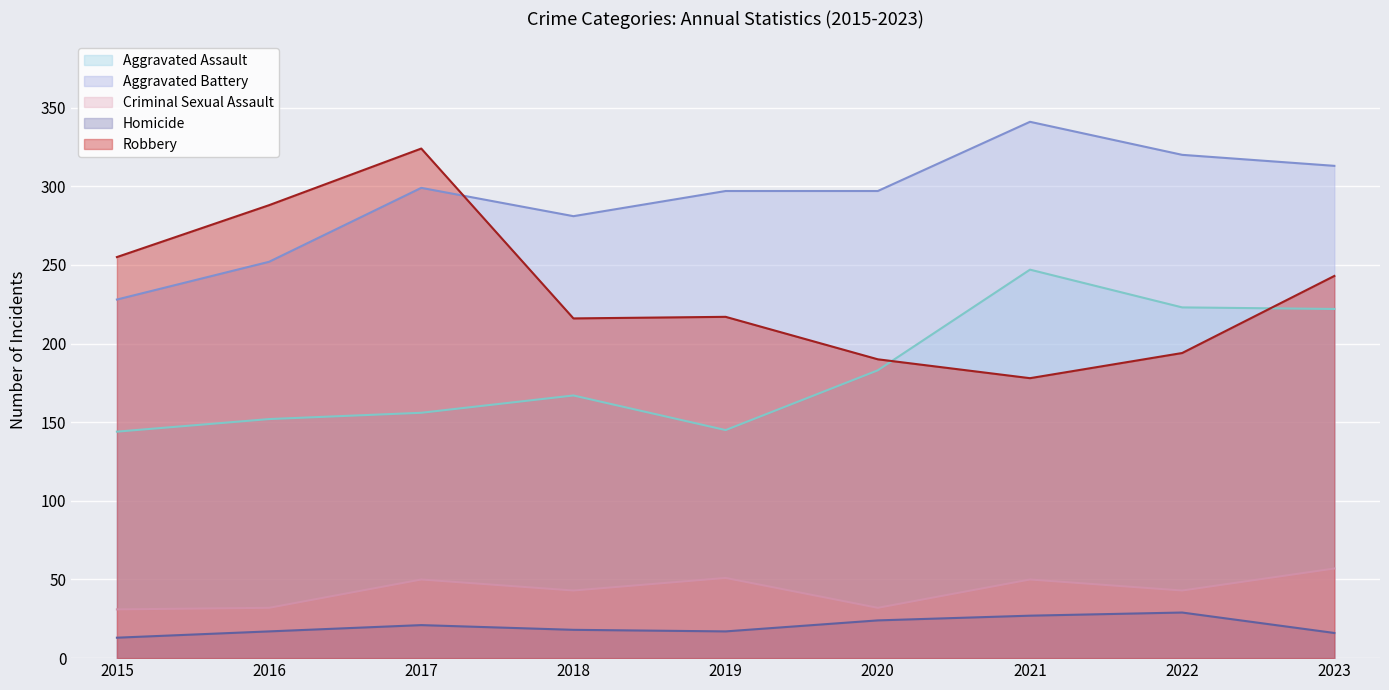

What are all the series names shown in the legend?

Aggravated Assault, Aggravated Battery, Criminal Sexual Assault, Homicide, Robbery